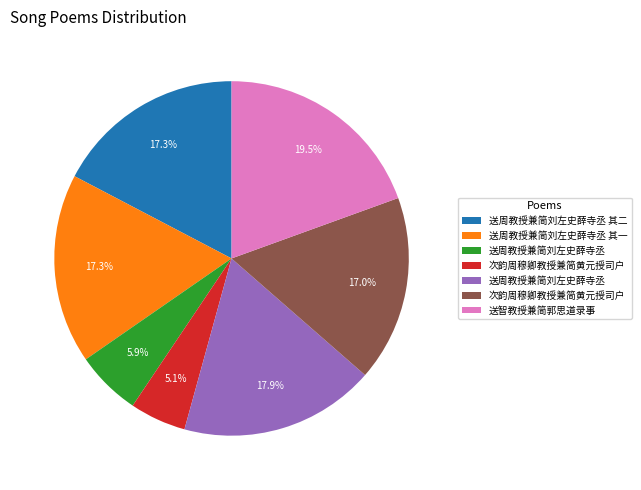

Is there a majority slice in this chart?

No